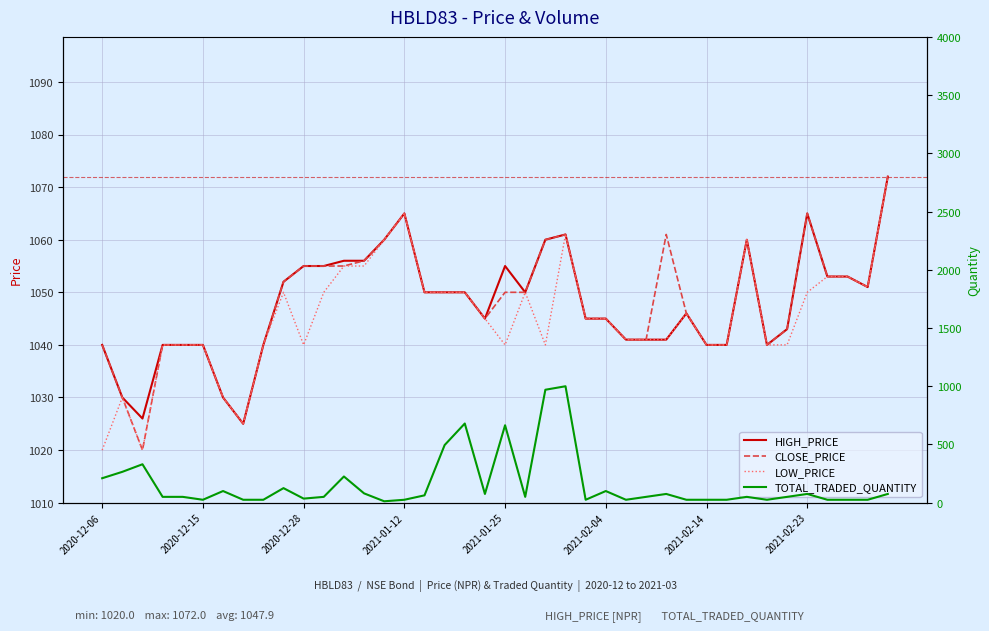

What is the difference between the highest and lowest values at 38?

1026